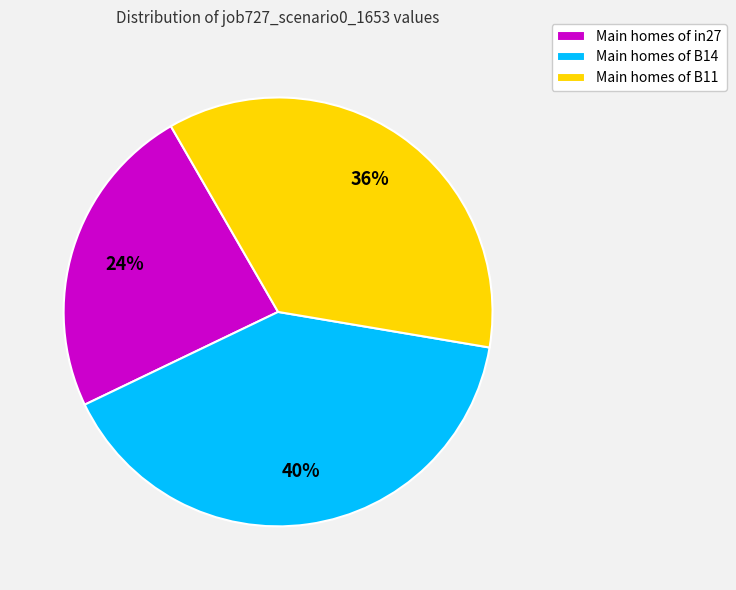

Is Main homes of B14 the majority of the pie?

No